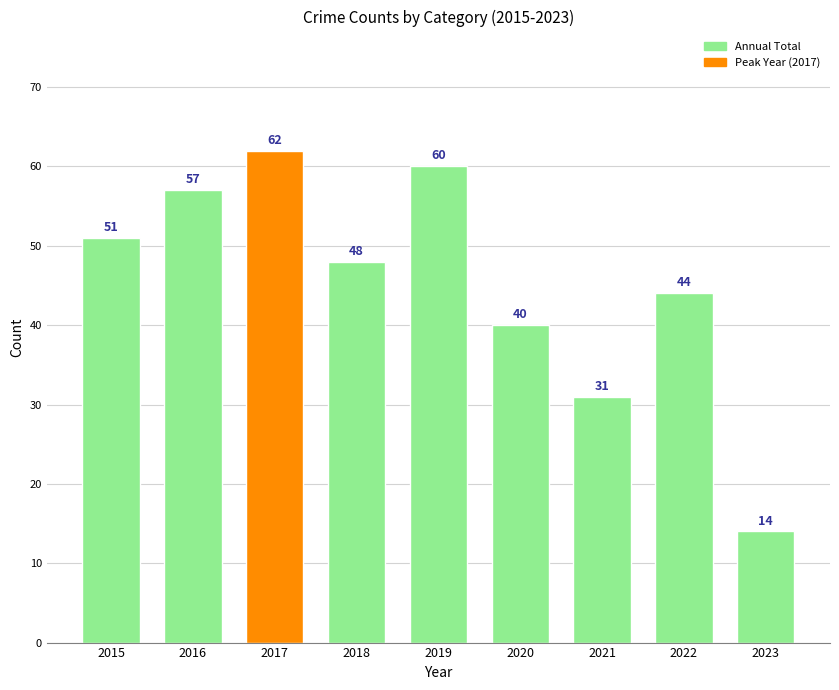

Which category has the lowest value across all series?

2023